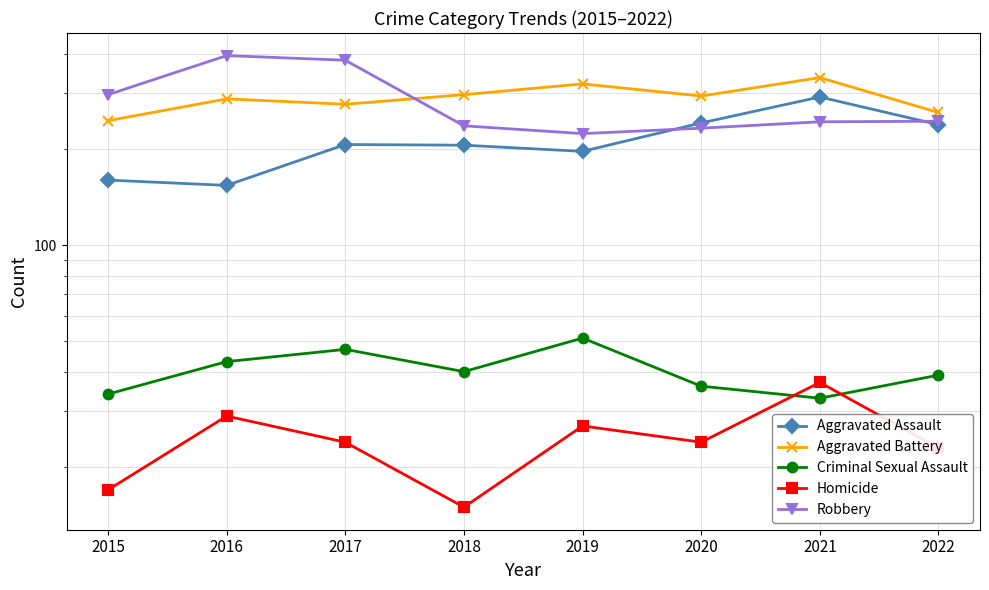

Reading left to right, extract all data points from this chart.

Aggravated Assault: 2015=160	2016=154	2017=207	2018=206	2019=197	2020=242	2021=292	2022=239
Aggravated Battery: 2015=246	2016=288	2017=277	2018=297	2019=321	2020=294	2021=336	2022=261
Criminal Sexual Assault: 2015=34	2016=43	2017=47	2018=40	2019=51	2020=36	2021=33	2022=39
Homicide: 2015=17	2016=29	2017=24	2018=15	2019=27	2020=24	2021=37	2022=23
Robbery: 2015=297	2016=394	2017=381	2018=237	2019=224	2020=233	2021=244	2022=245